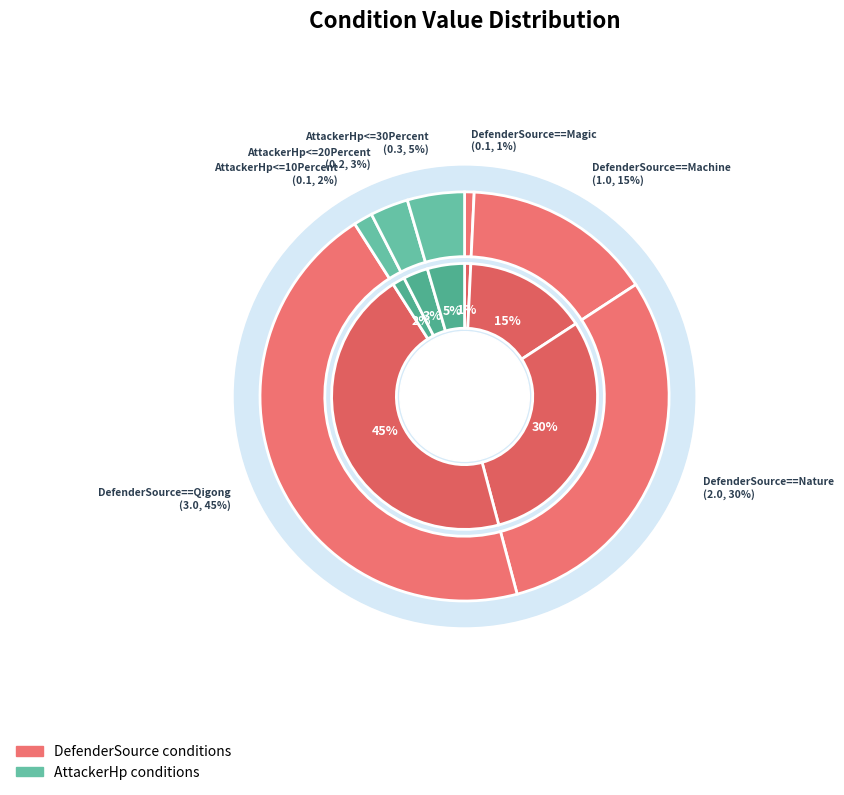

What is the smallest slice in the pie chart?

DefenderSource==Magic